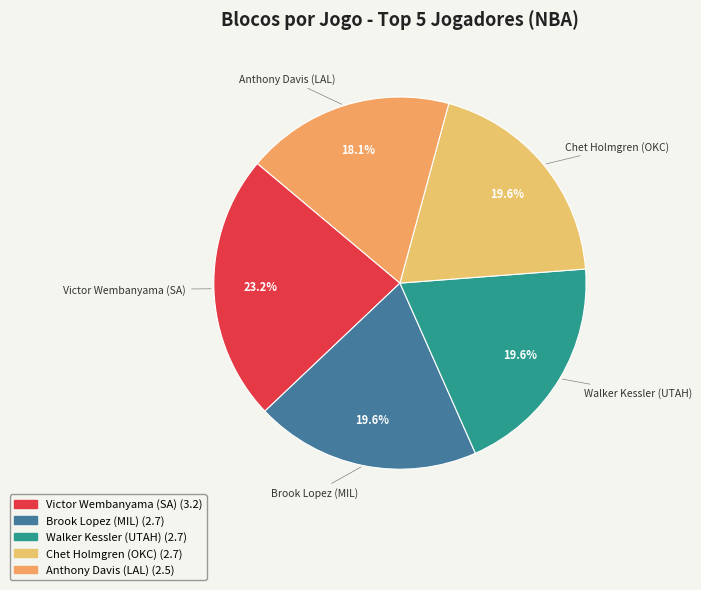

Combined, do Chet Holmgren (OKC) and Walker Kessler (UTAH) account for over 50%?

No